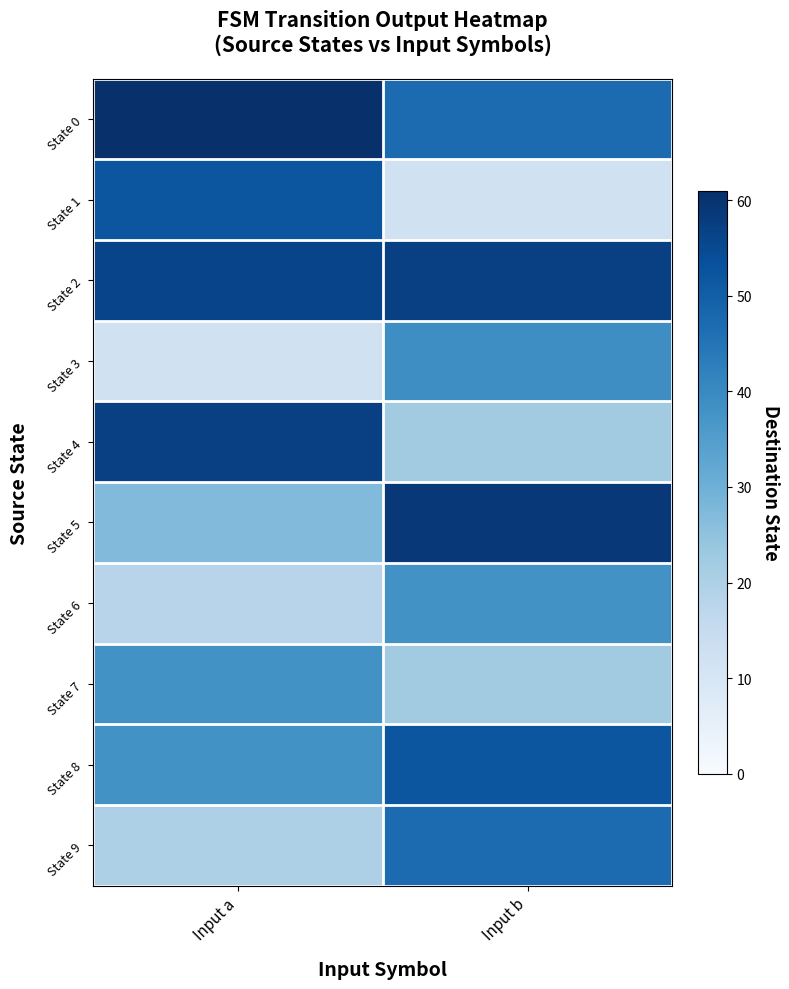

How many categories are shown in the chart?

2